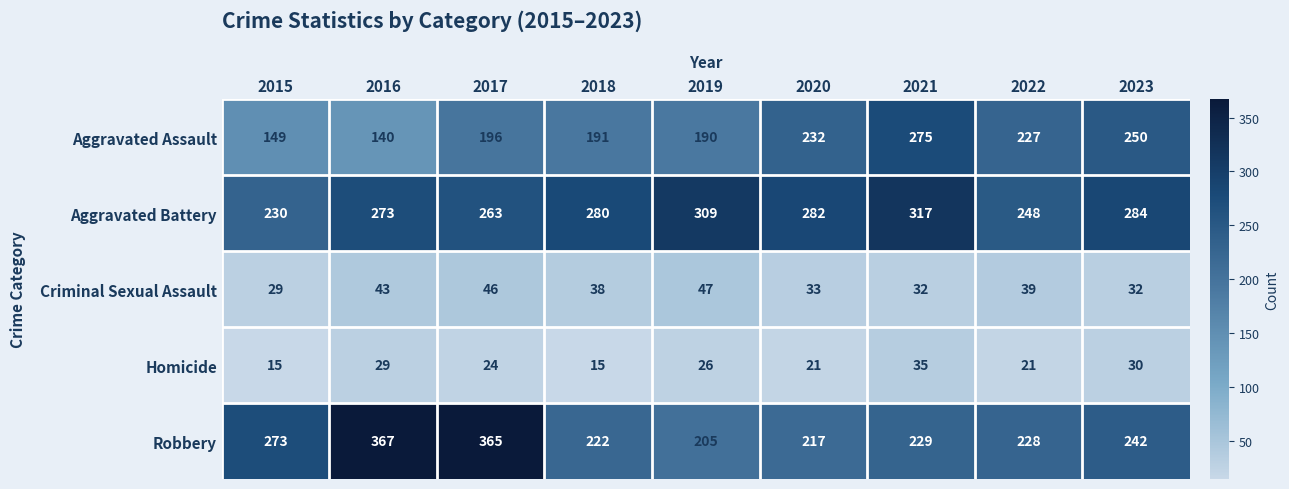

At 2022, list the series in order from smallest to largest.

Homicide, Criminal Sexual Assault, Aggravated Assault, Robbery, Aggravated Battery